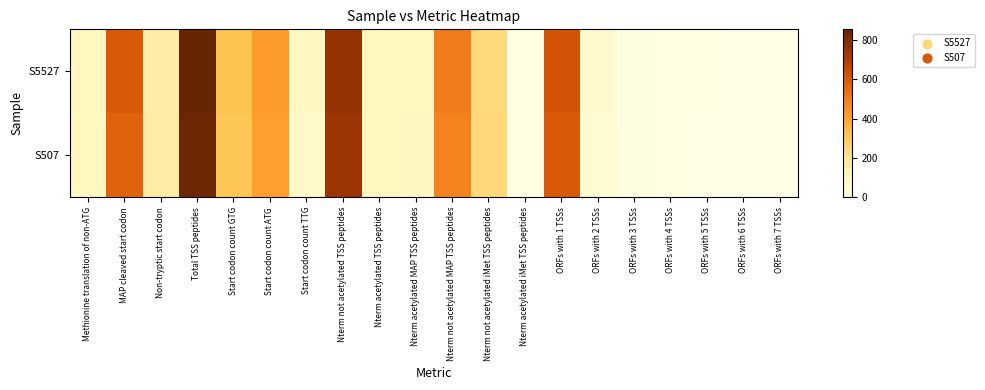

What is the spread (max minus min) of values at ORFs with 2 TSSs?

10